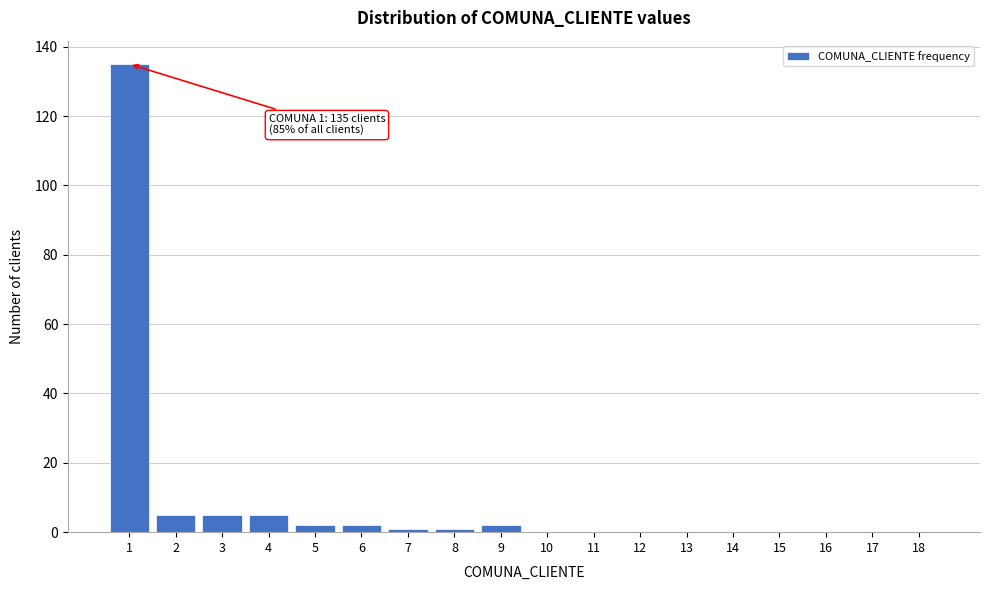

Reading left to right, list all the values displayed in this chart.

1=135	2=5	3=5	4=5	5=2	6=2	7=1	8=1	9=2	10=0	11=0	12=0	13=0	14=0	15=0	16=0	17=0	18=0